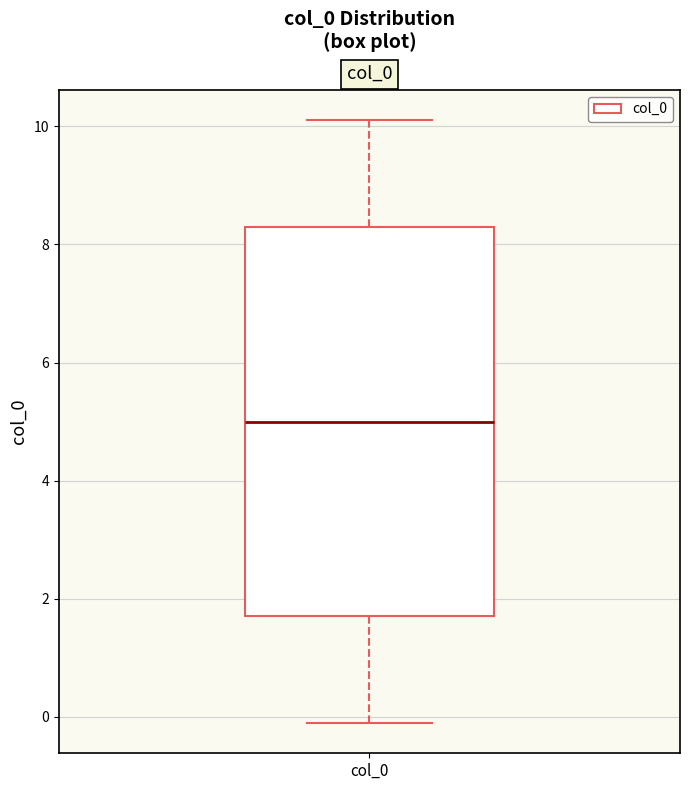

Where does the median line of the box for col_0 sit on the y-axis? The values are not printed on the chart, so give them approximately, as read against the axis.

5.0